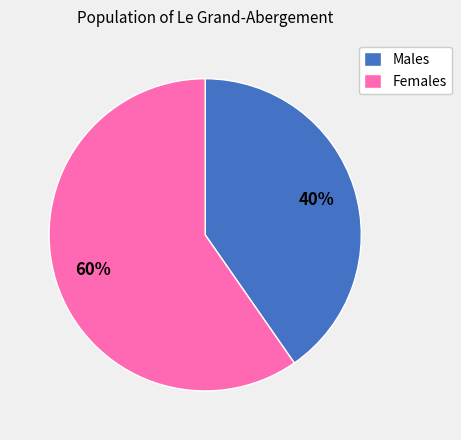

Which category has the smallest portion of the pie?

Males